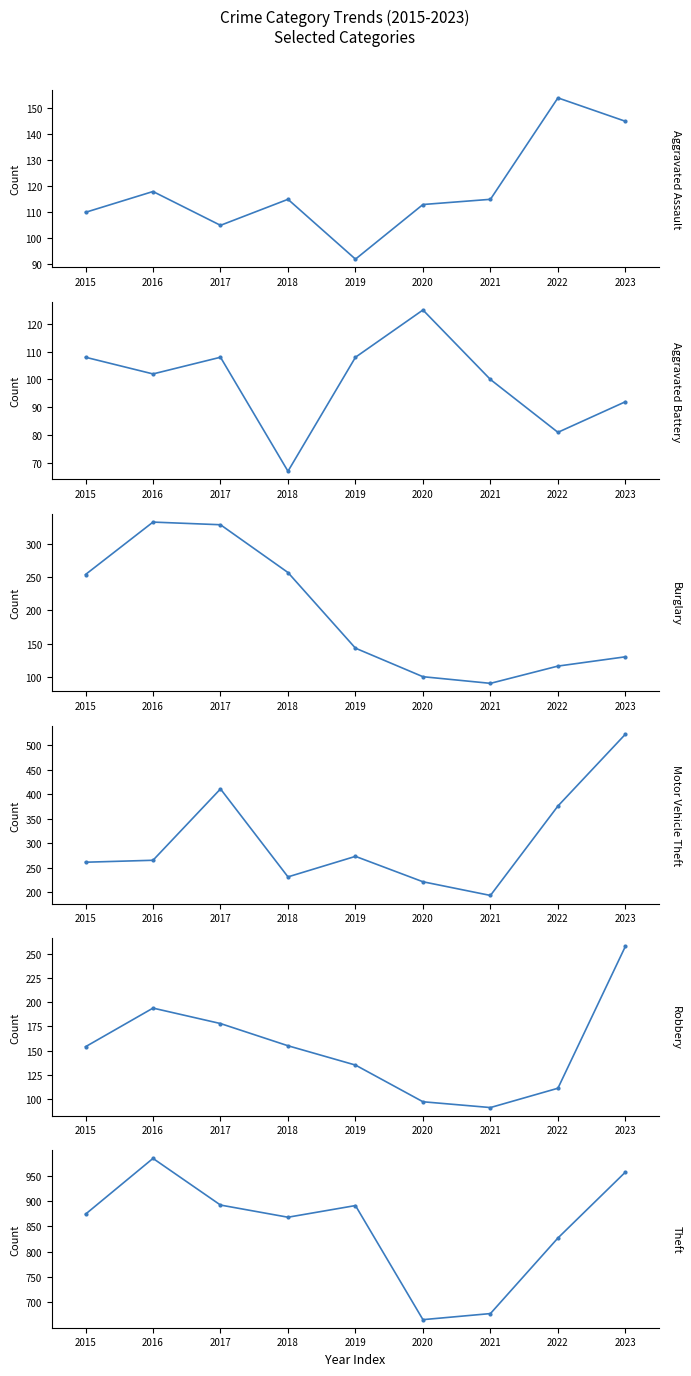

At how many categories does at least one series exceed 410?

9